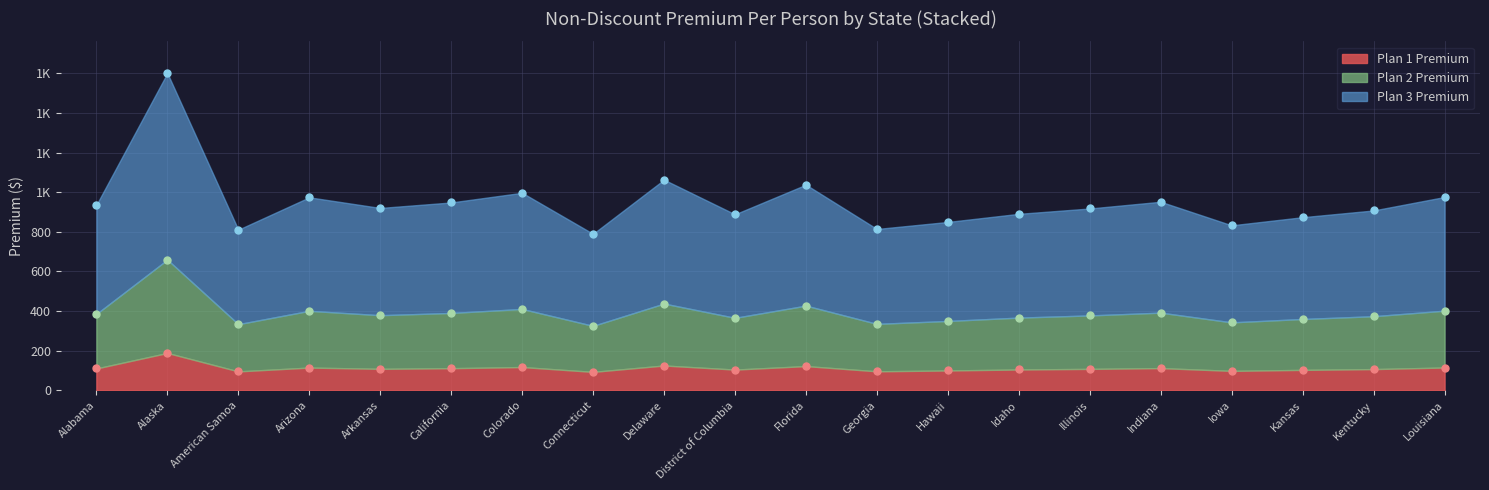

The Plan2_Premium series shows 444.8 at Kentucky. True or false?

False